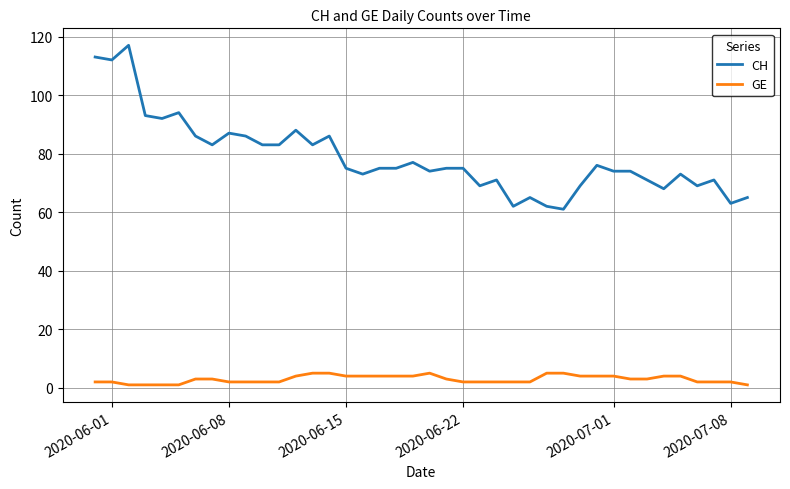

What are all the series names shown in the legend?

CH, GE